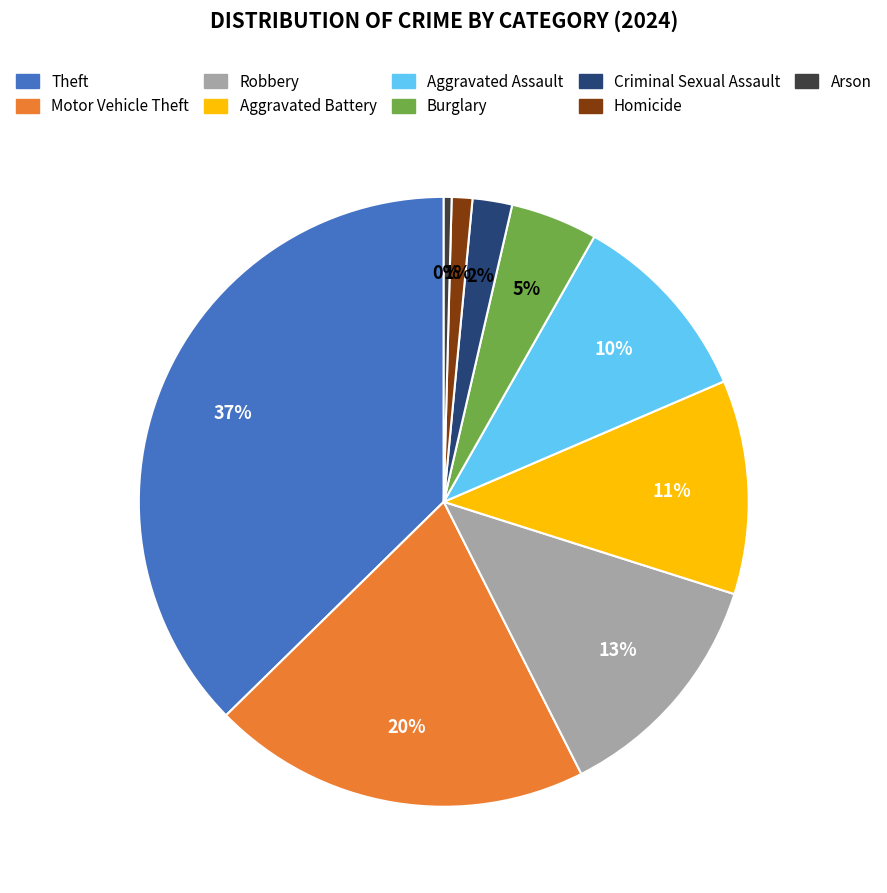

What percentage is the Theft slice, to the nearest percent?

37%